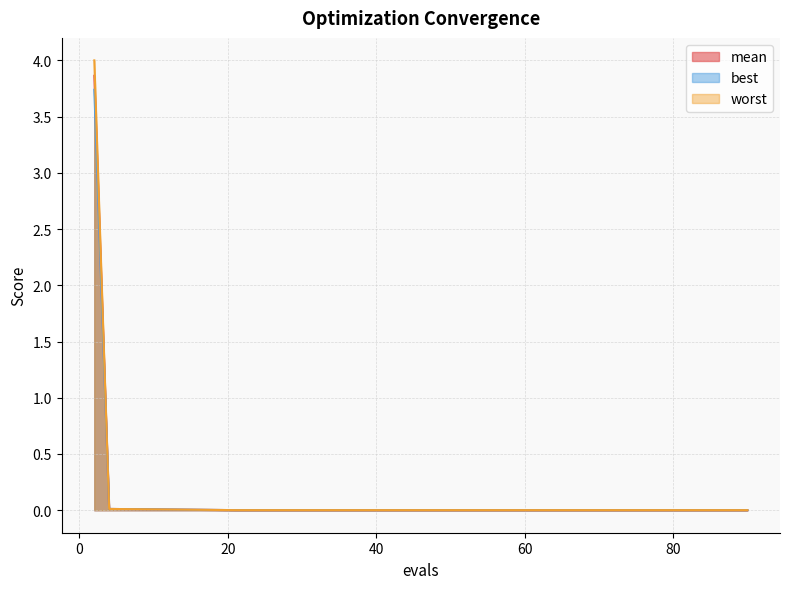

True or false: worst has a value of 0.0 at 64.

True